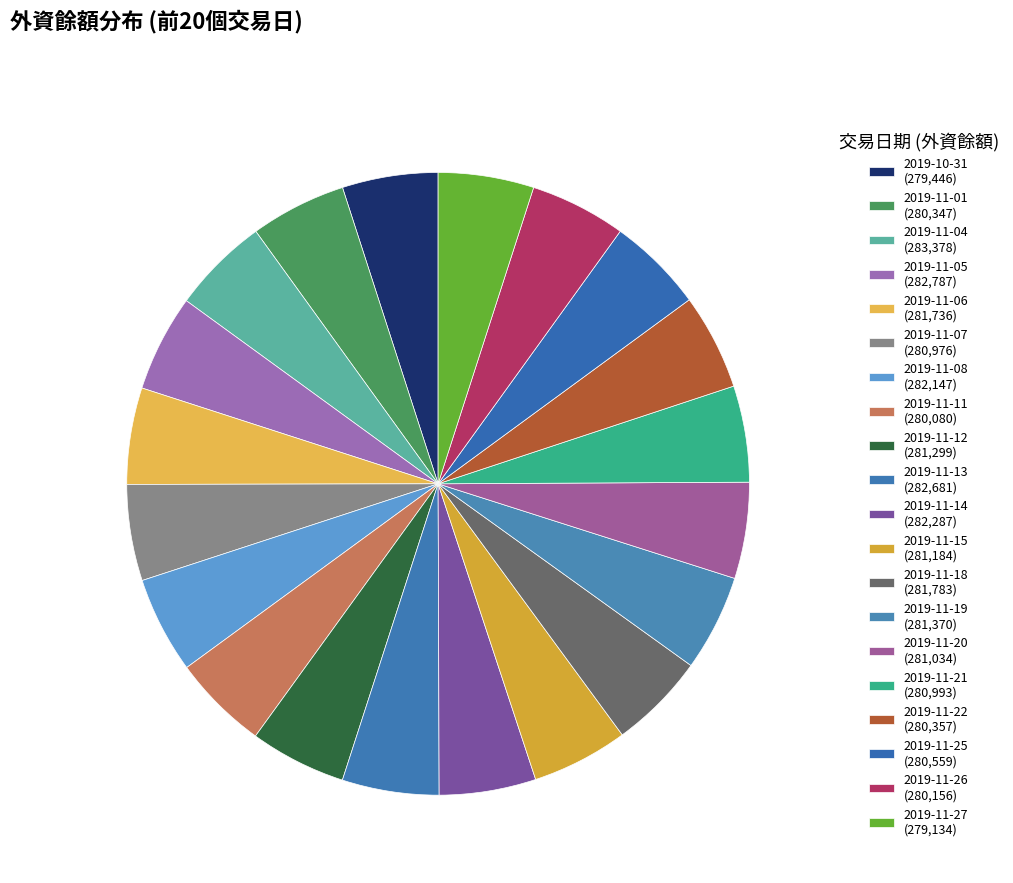

Rank the categories by value from highest to lowest.

2019-11-04, 2019-11-05, 2019-11-13, 2019-11-14, 2019-11-08, 2019-11-18, 2019-11-06, 2019-11-19, 2019-11-12, 2019-11-15, 2019-11-20, 2019-11-21, 2019-11-07, 2019-11-25, 2019-11-22, 2019-11-01, 2019-11-26, 2019-11-11, 2019-10-31, 2019-11-27